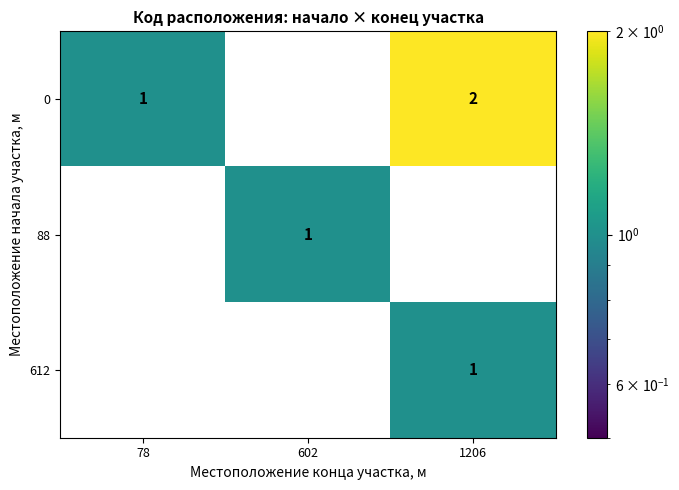

At 602, list the series in order from smallest to largest.

row_0, row_2, row_1